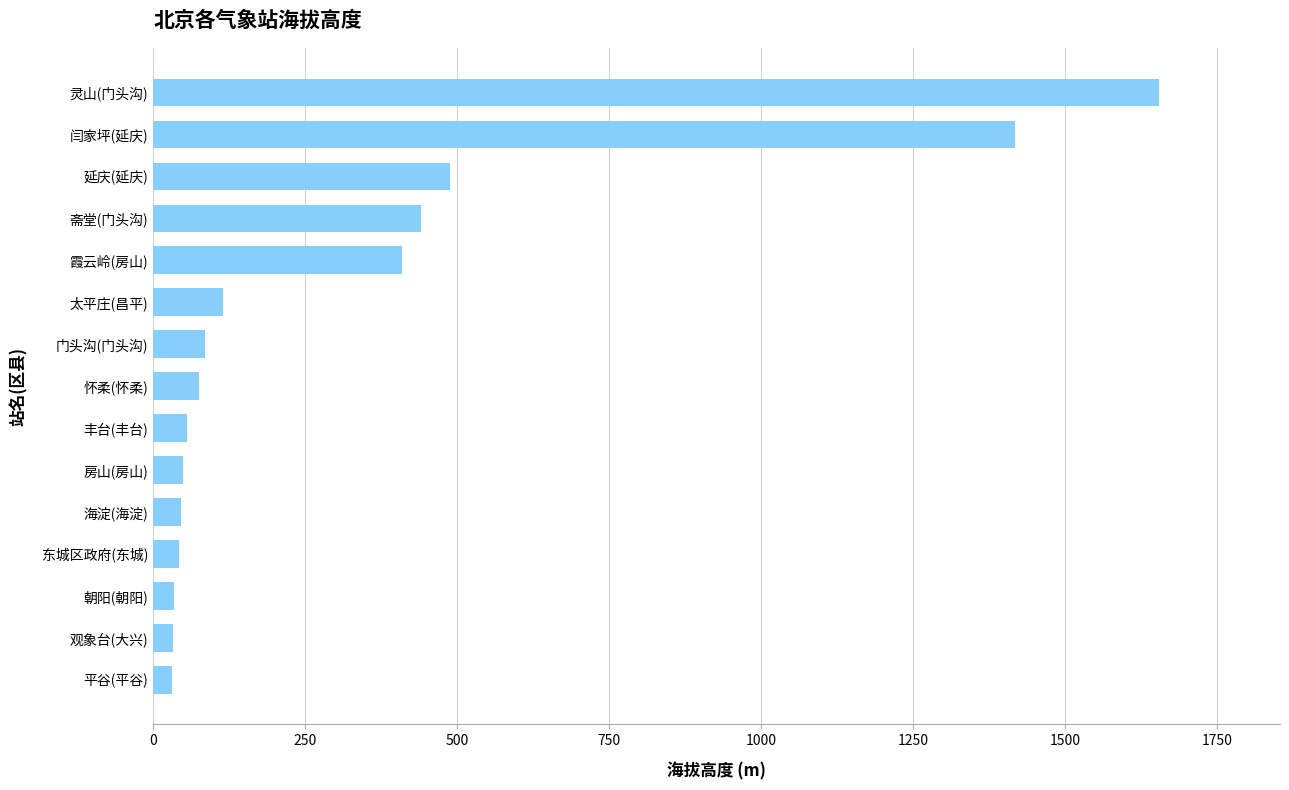

The chart shows a value of 147.3 at 门头沟(门头沟). True or false?

False